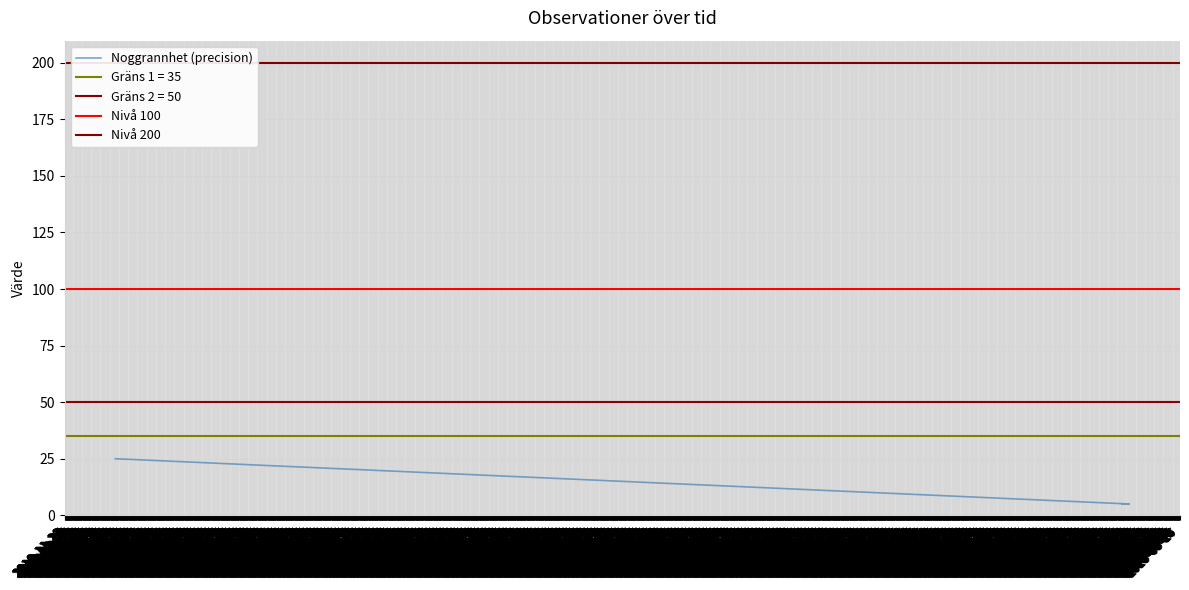

At which label is the value closest to 15?

2011-04-14